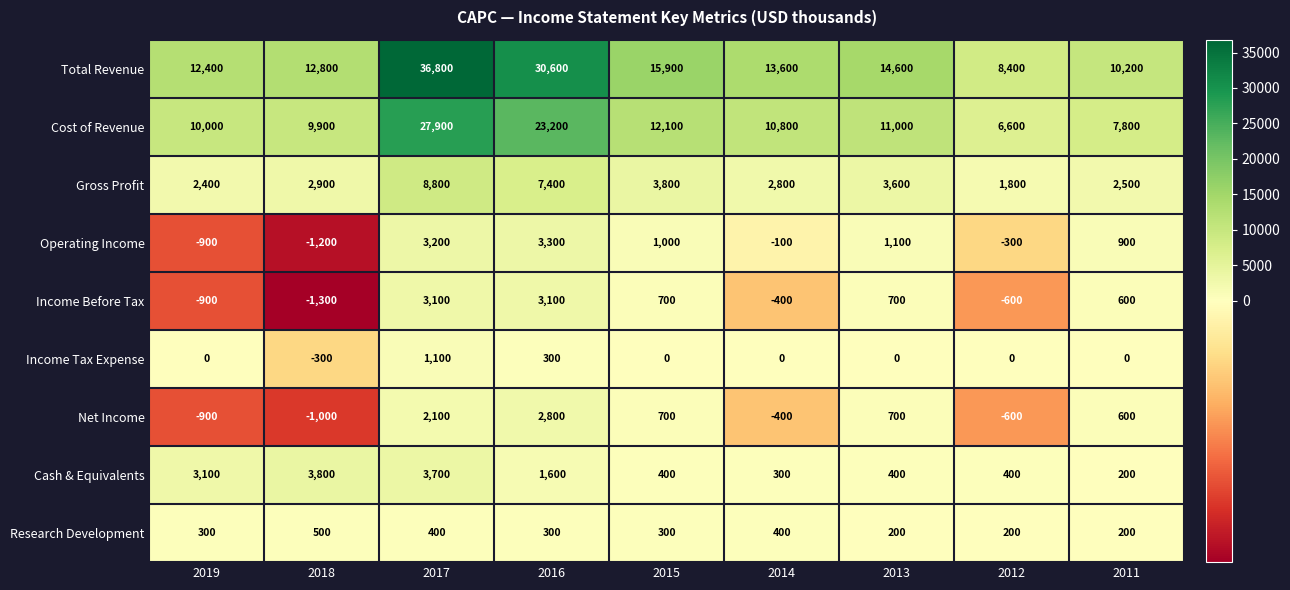

Which label corresponds to the smallest value in the chart?

2018